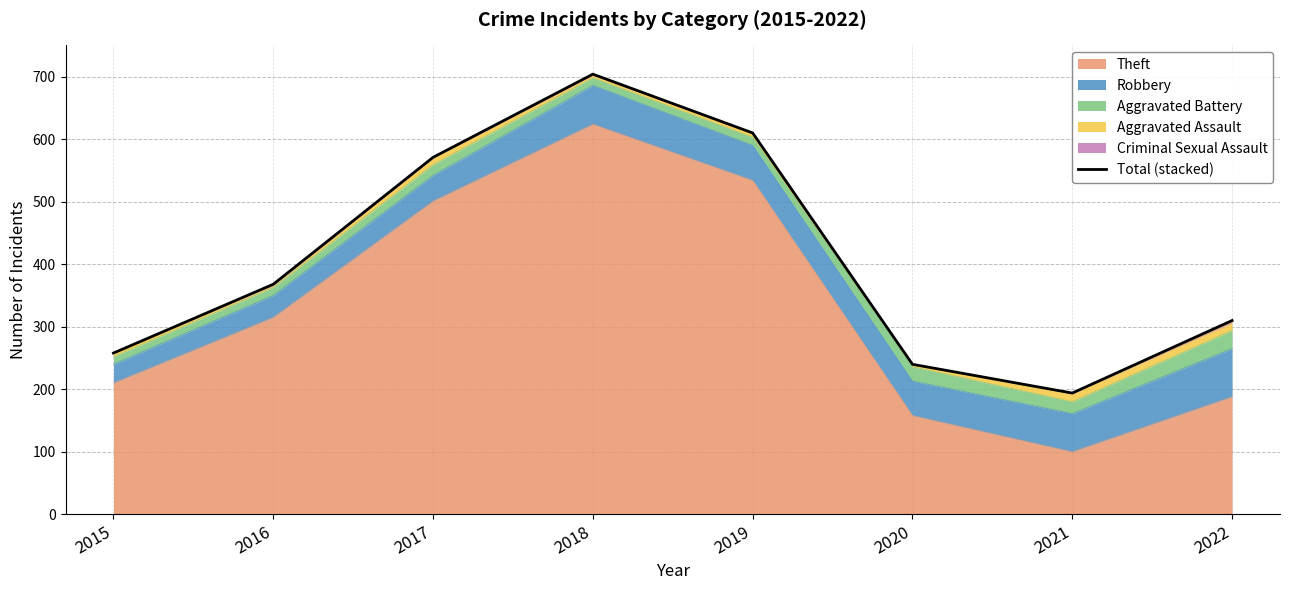

What is the average value?

407